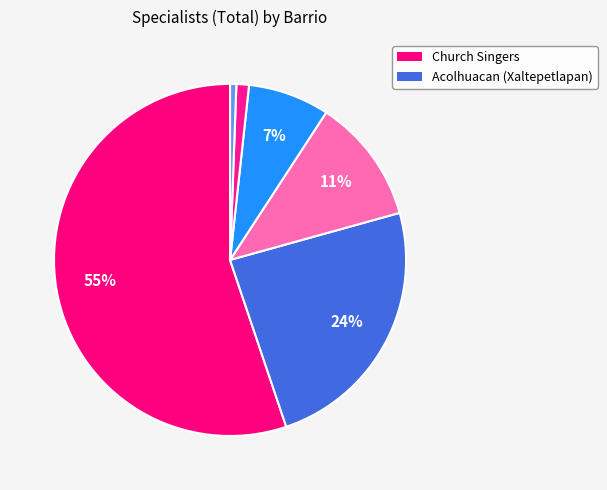

How many segments does this pie chart have?

6